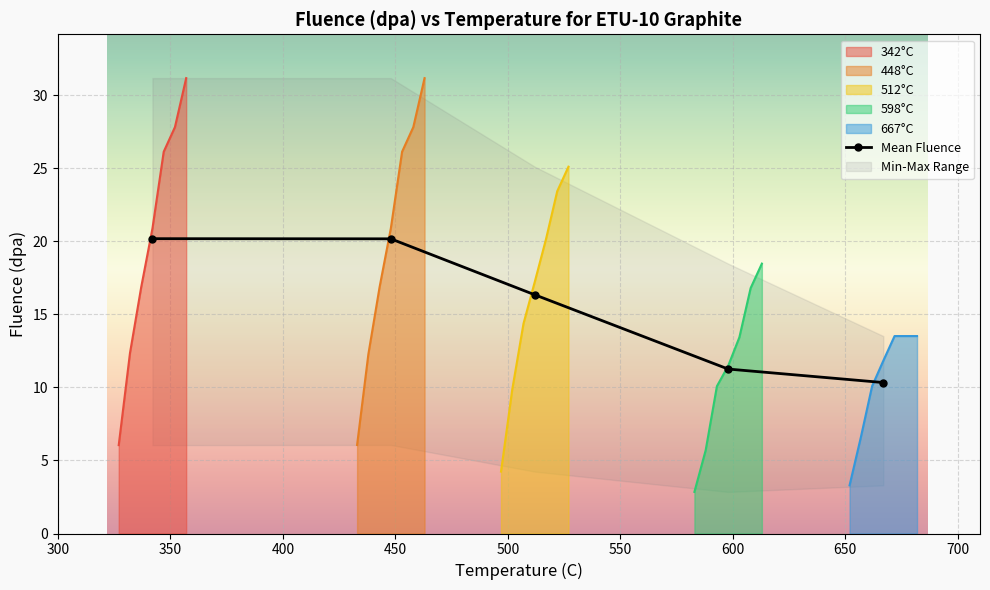

What is the lowest value of the 448°C series?

6.1